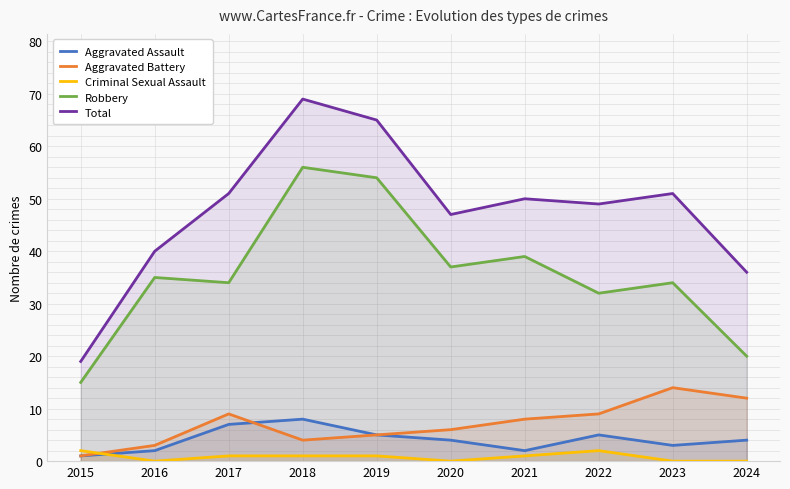

Does the chart have visible grid lines?

Yes